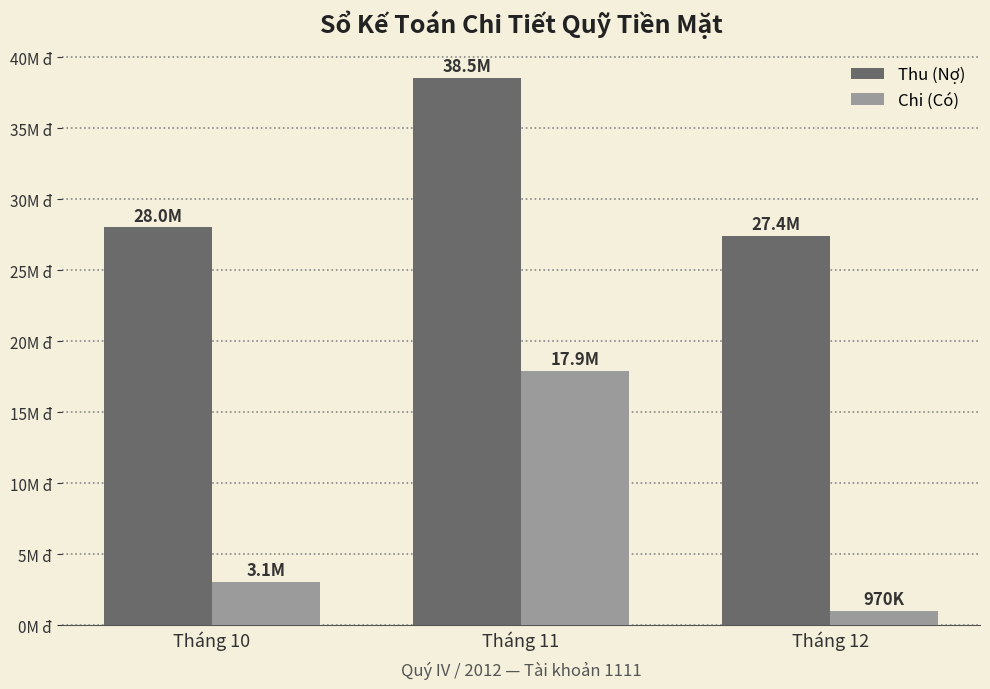

Rank the series by their average value, from lowest to highest.

Chi (Có), Thu (Nợ)